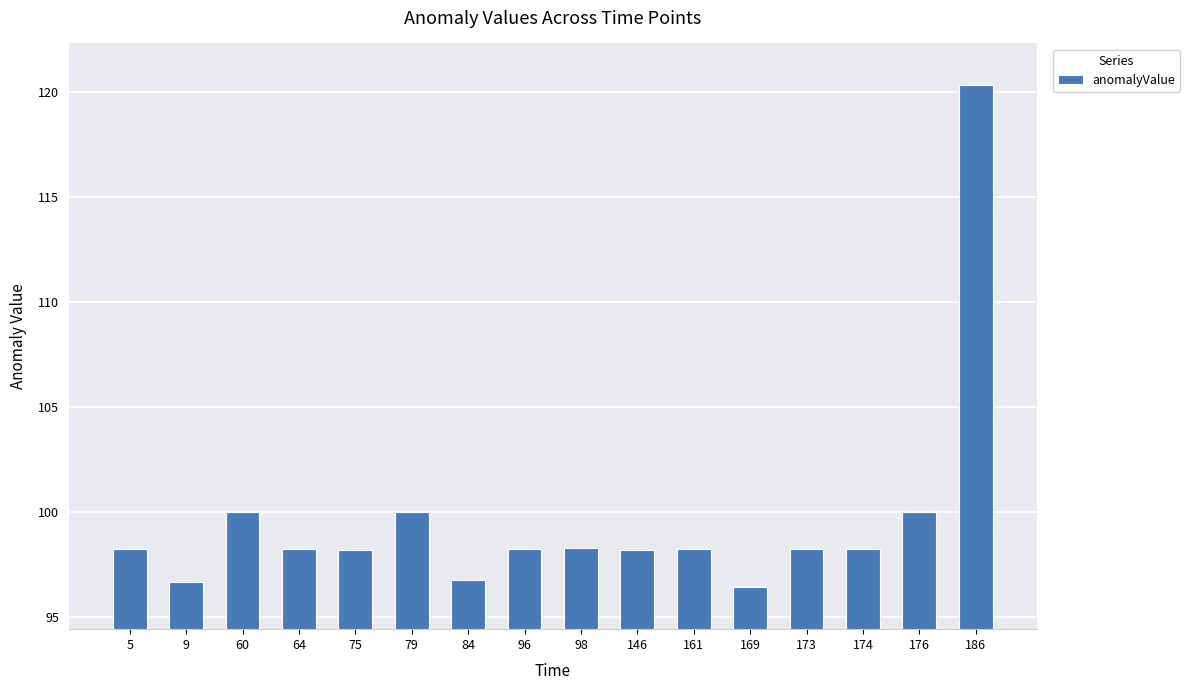

What is the change in value from 60 to 84?

-3.3